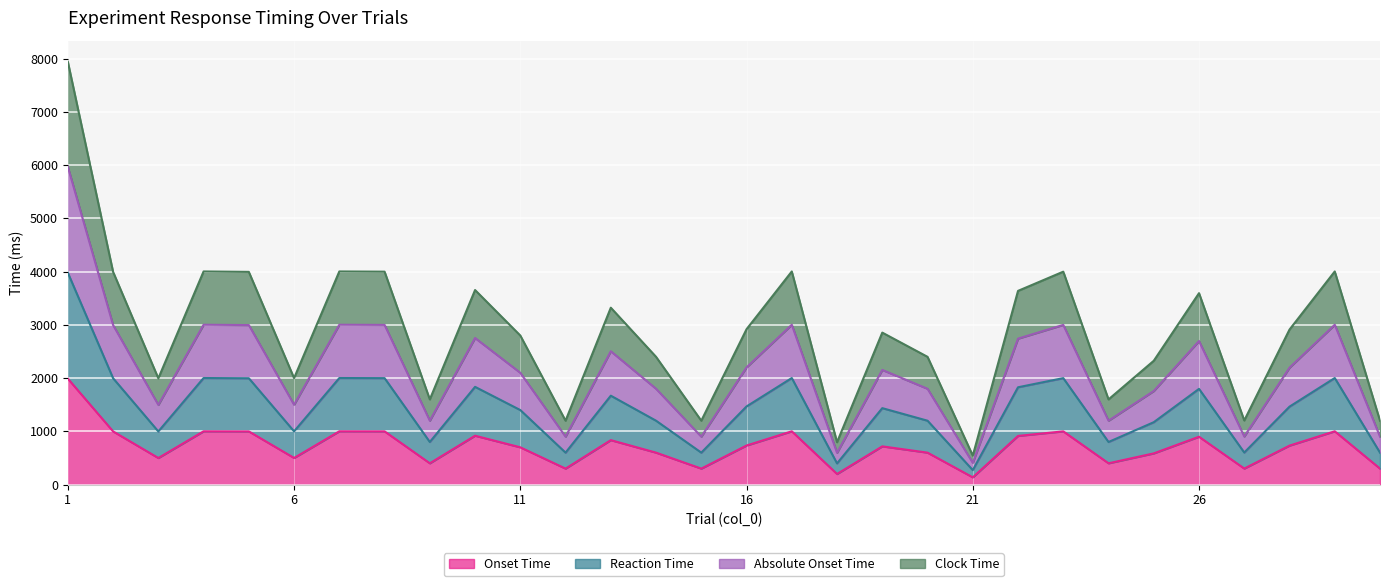

True or false: Clock Time and Reaction Time cross at least once.

False